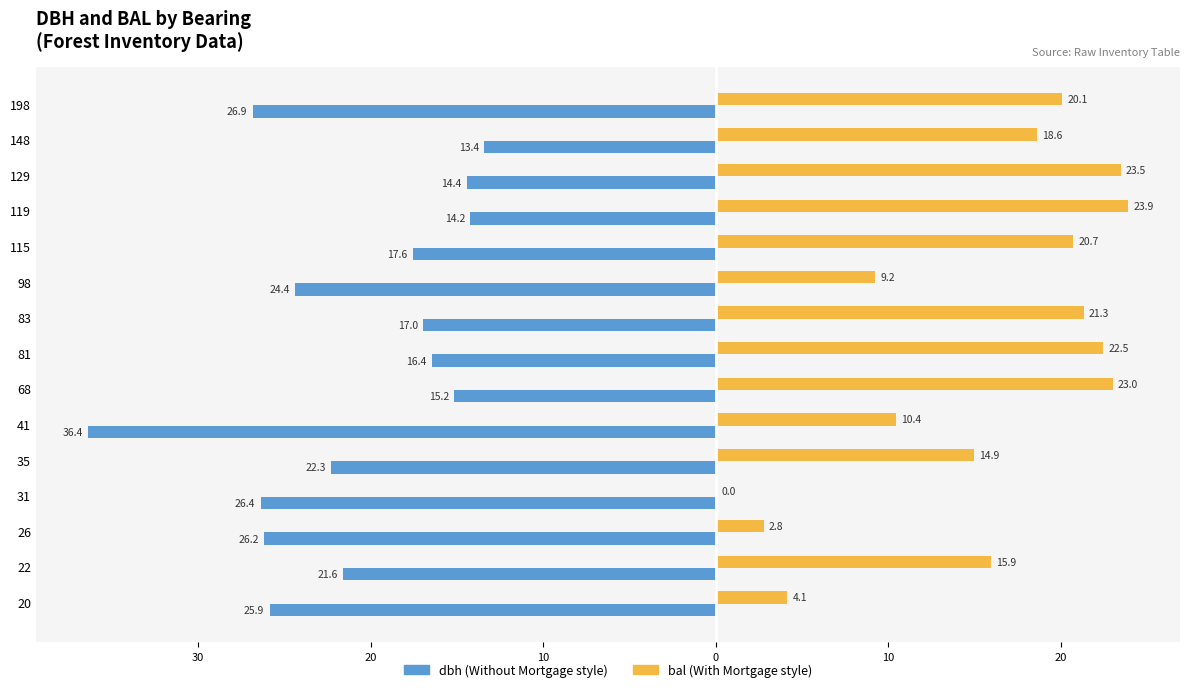

The value of dbh at 81 is -22.3. True or false?

False